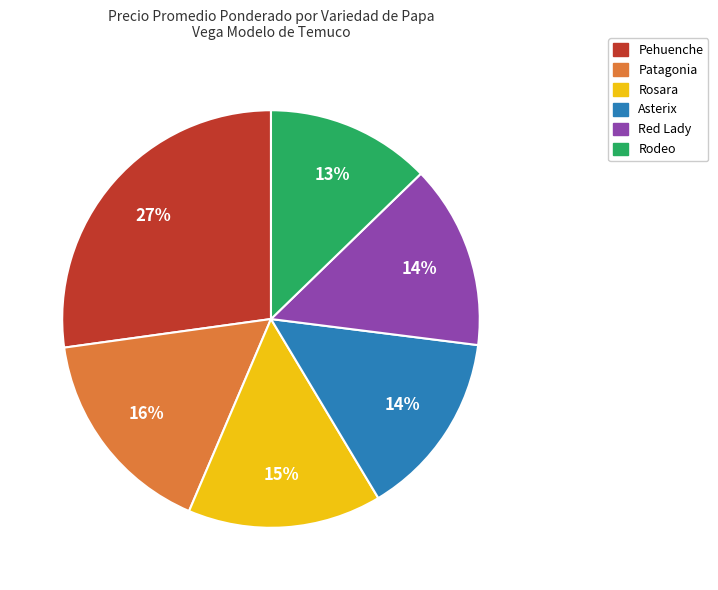

To the nearest percent, what is the average slice percentage?

17%